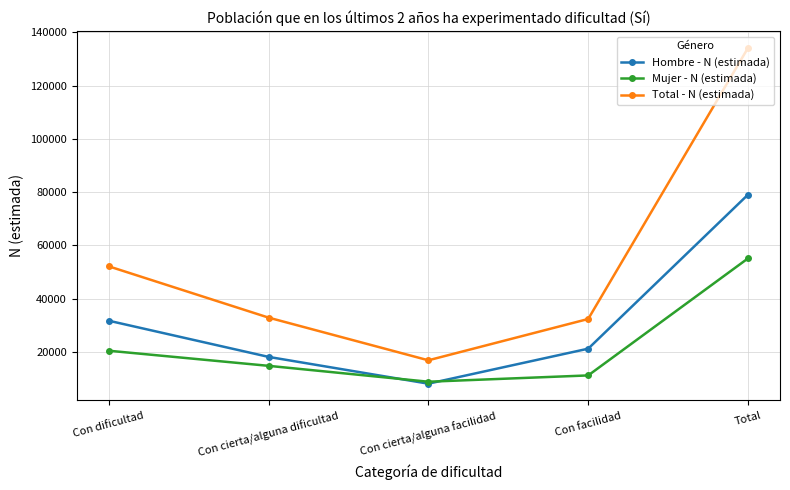

Which series changed the most between Con facilidad and Total?

Total - N (estimada)